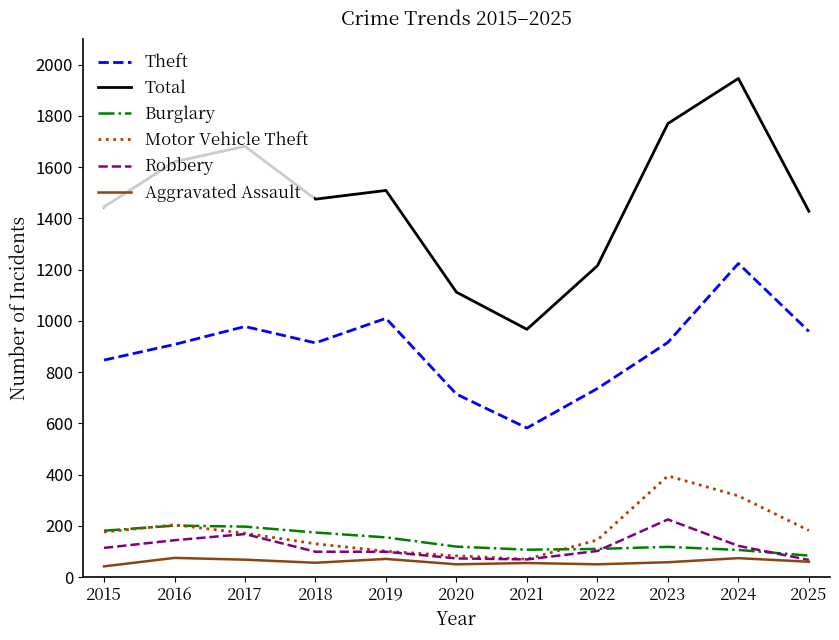

What value does the Theft series have at 2019?

1010